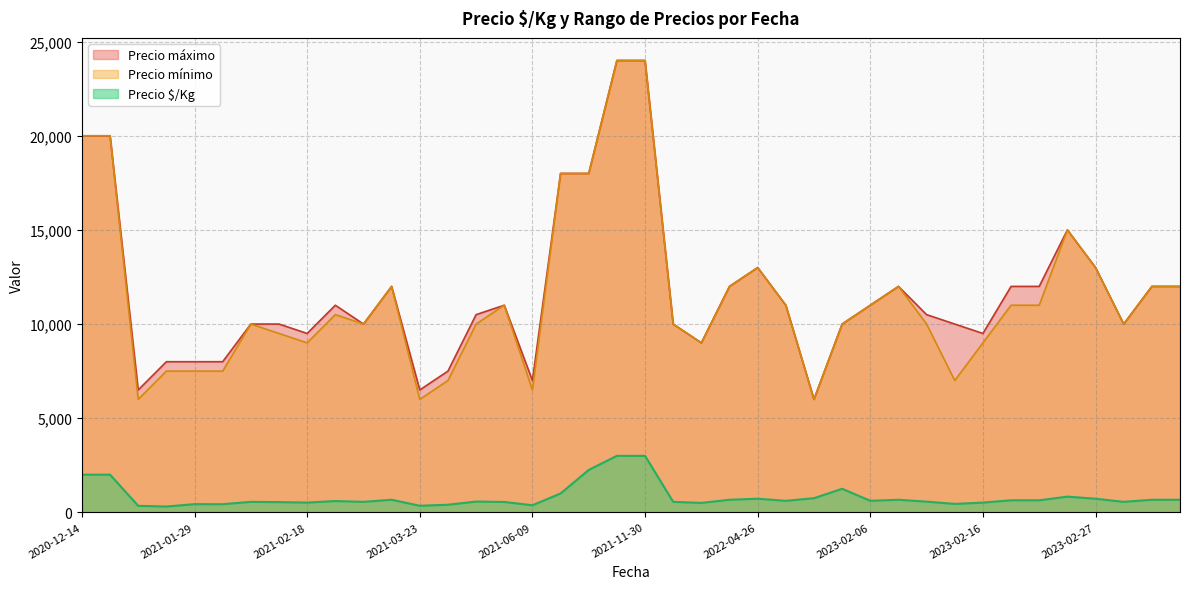

The value of Precio mínimo at 2020-12-14 is 20000. True or false?

True